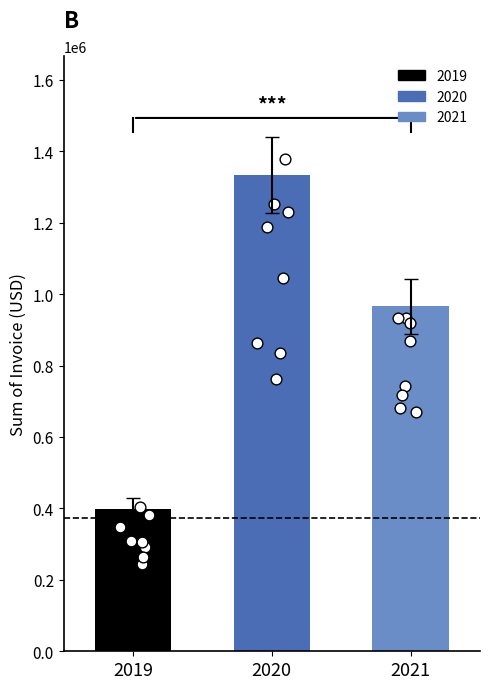

What is the change in value from 2019 to 2020?

+935293.3